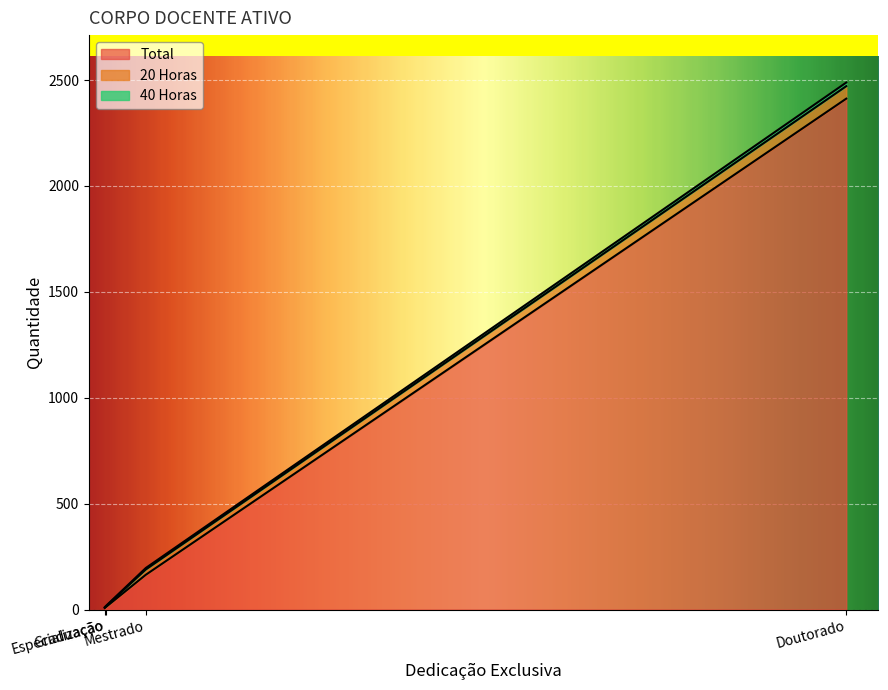

True or false: 20 Horas and 40 Horas cross at least once.

False